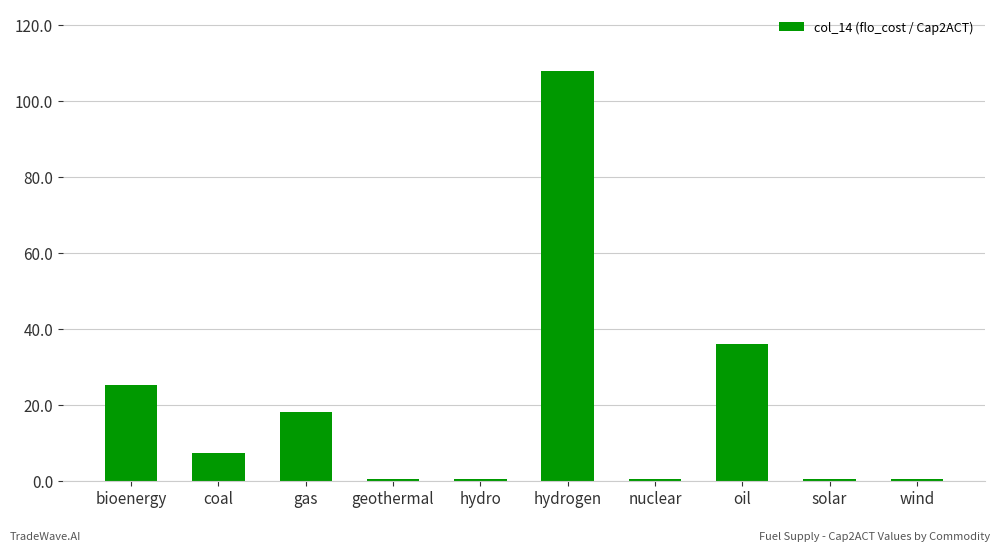

Which label corresponds to the largest value in the chart?

hydrogen